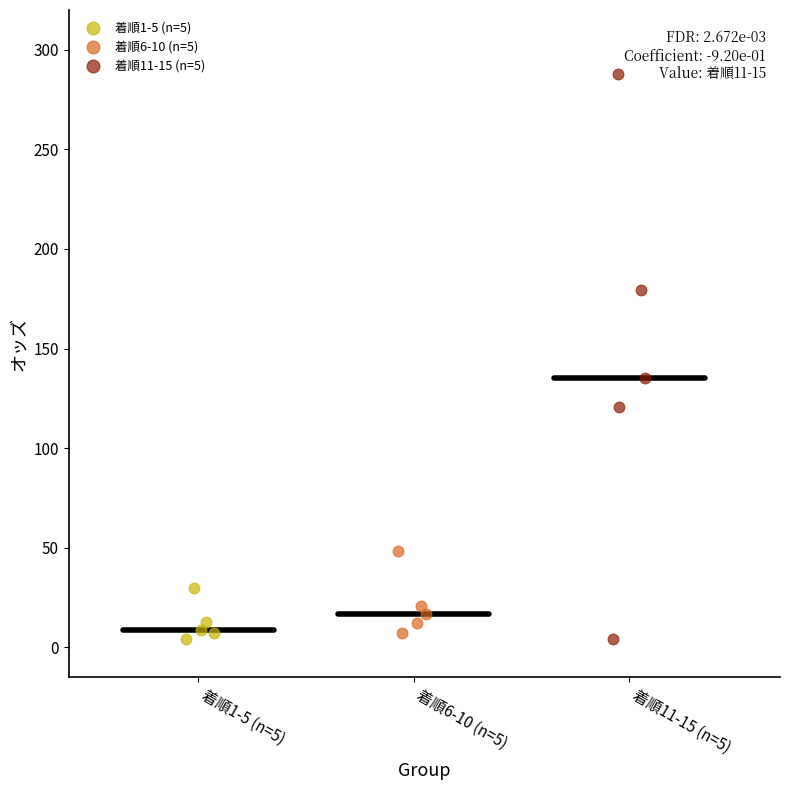

Which series has the largest Y range (max minus min)?

着順11-15 (n=5)